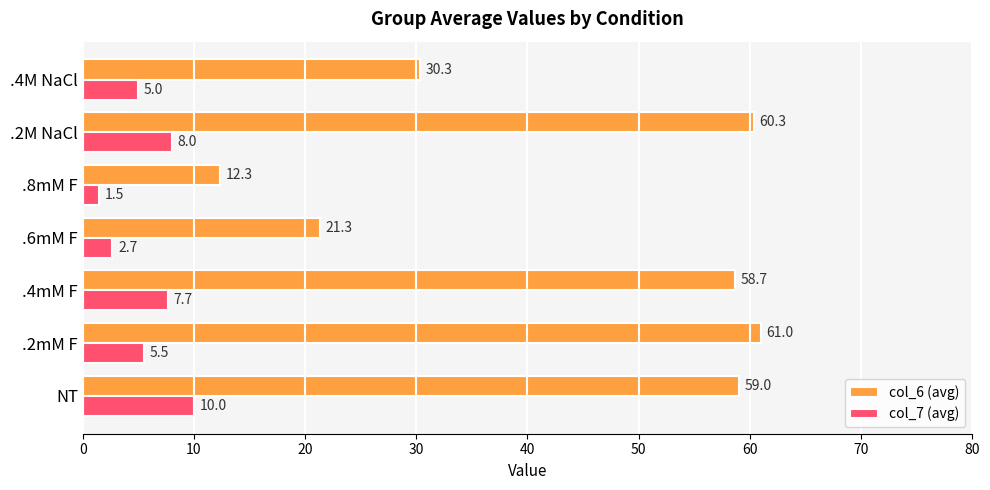

List the series in order of their overall mean, highest first.

col_6 (avg), col_7 (avg)